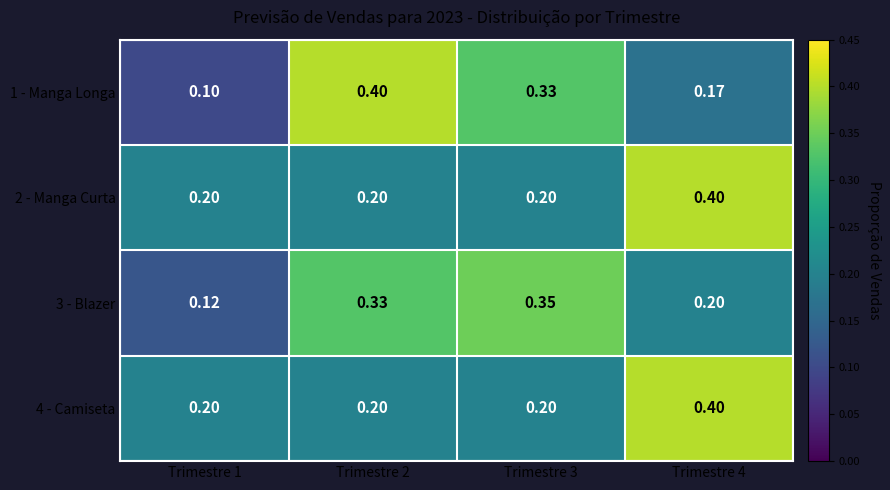

Count the number of categories in the chart.

4